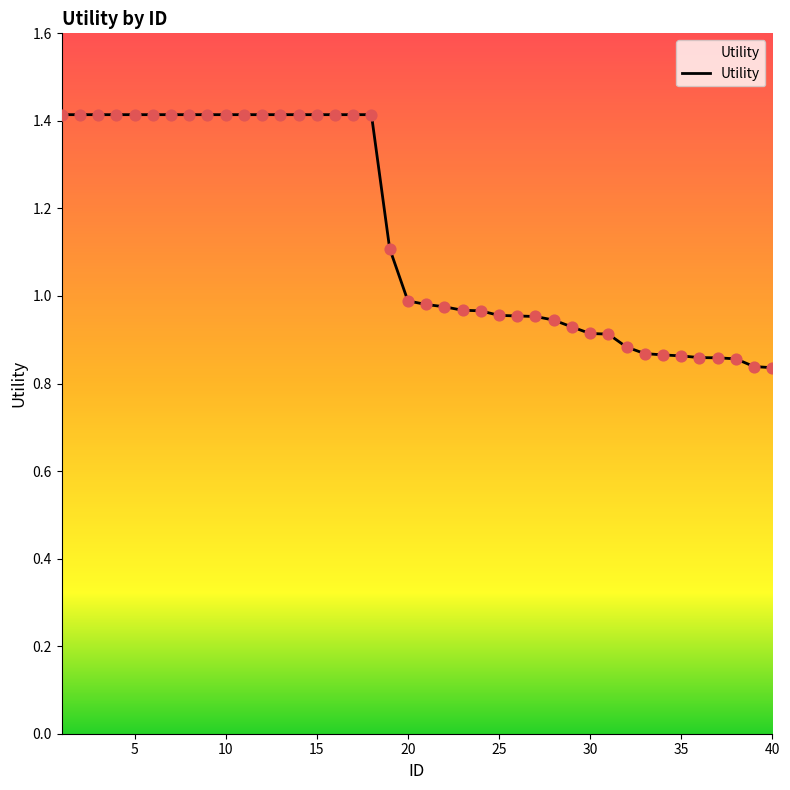

What is the greatest value displayed?

1.4